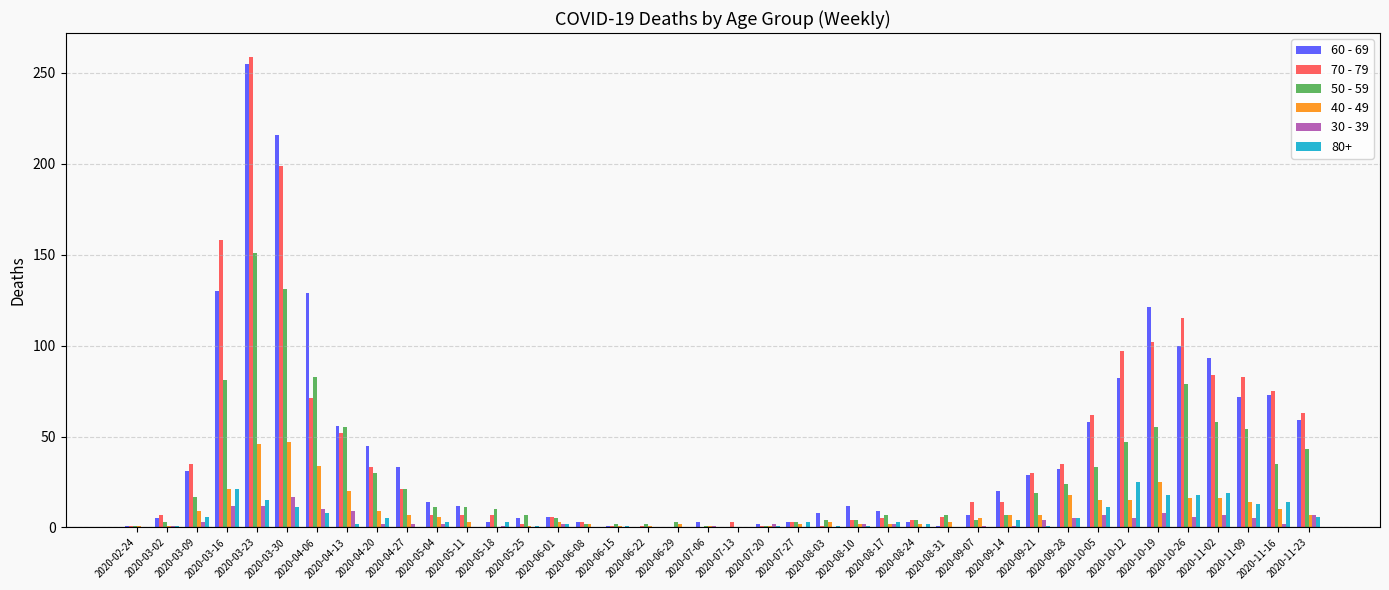

Count the number of data series in this chart.

6